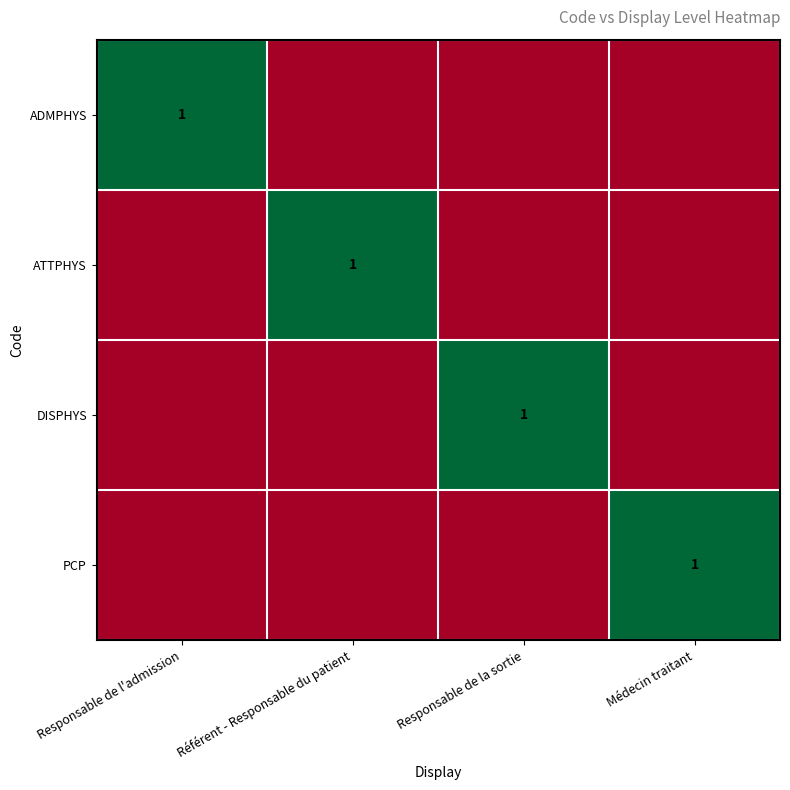

The value of PCP at Médecin traitant is 0. True or false?

False